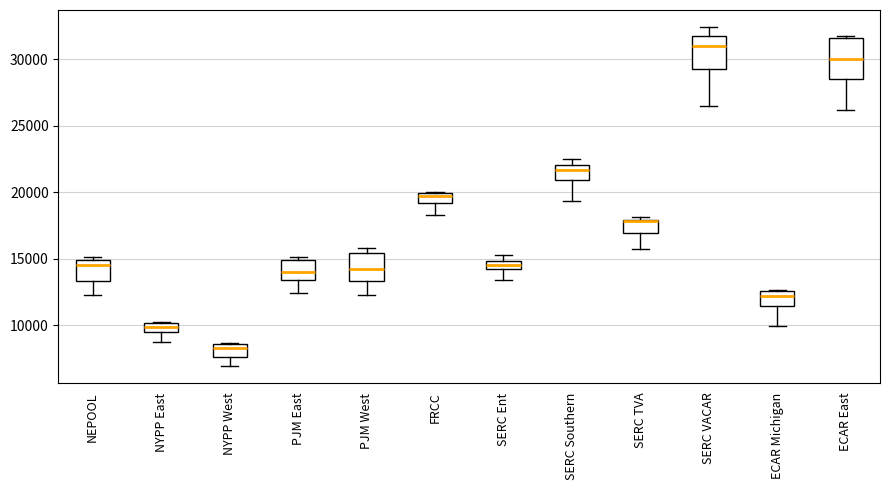

Which box is the tallest, from its lower edge to its upper edge?

ECAR East